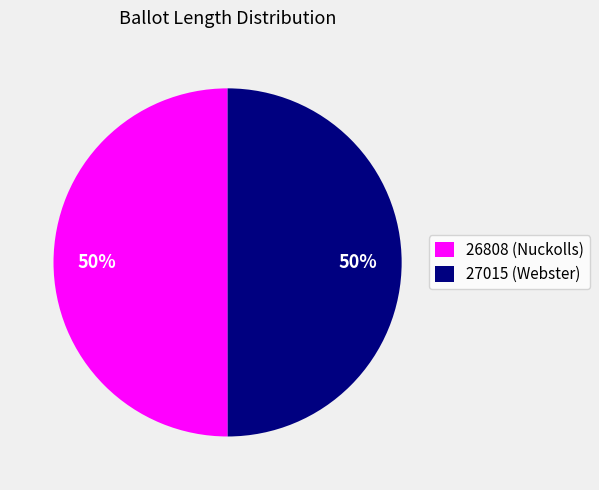

Count the number of slices in the pie.

2